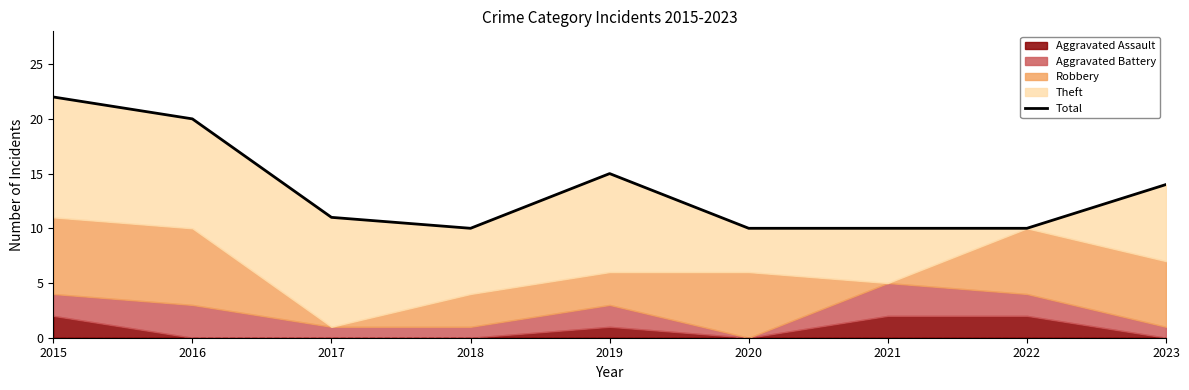

Does the chart have visible grid lines?

No